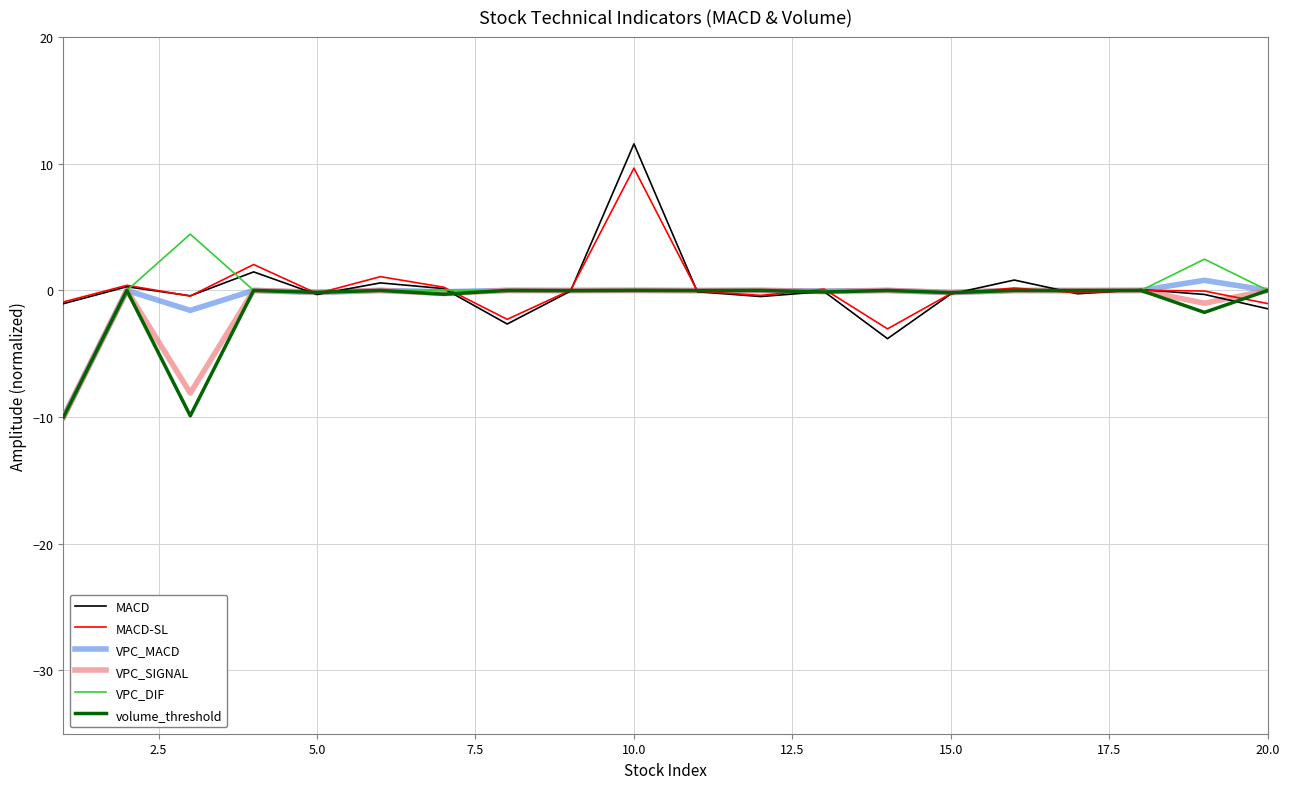

Which category has the highest value across all series?

10.0